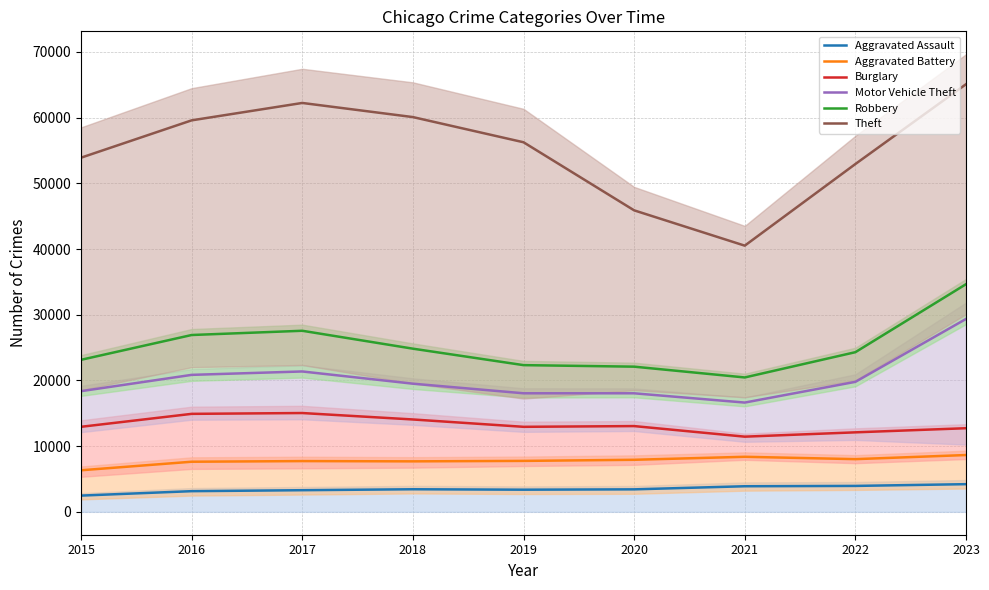

Is this an area chart (filled region under the line)?

No